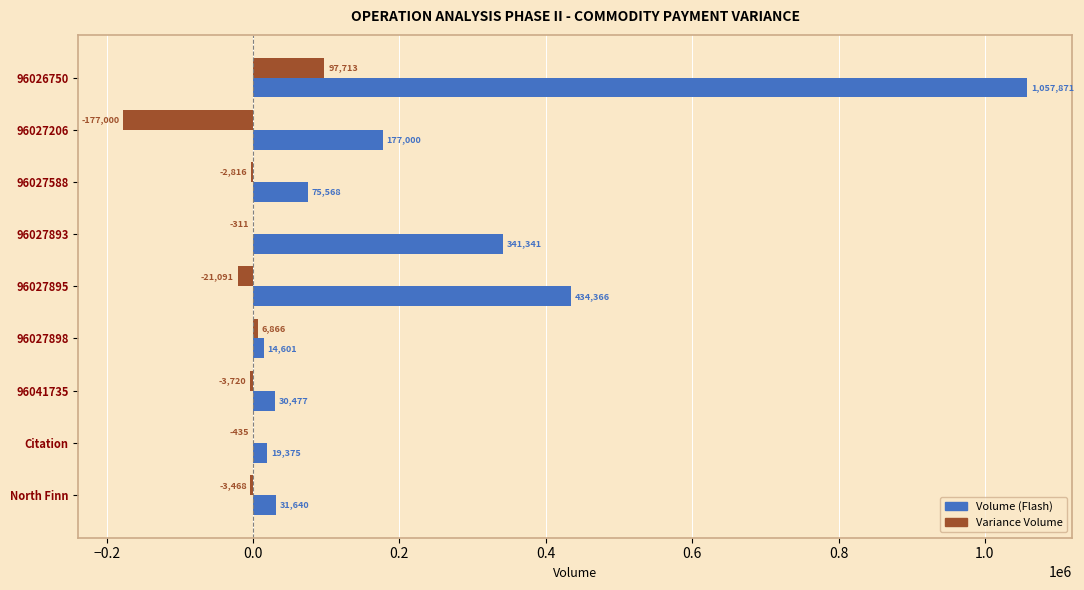

At which category is the sum across all series the highest?

96026750